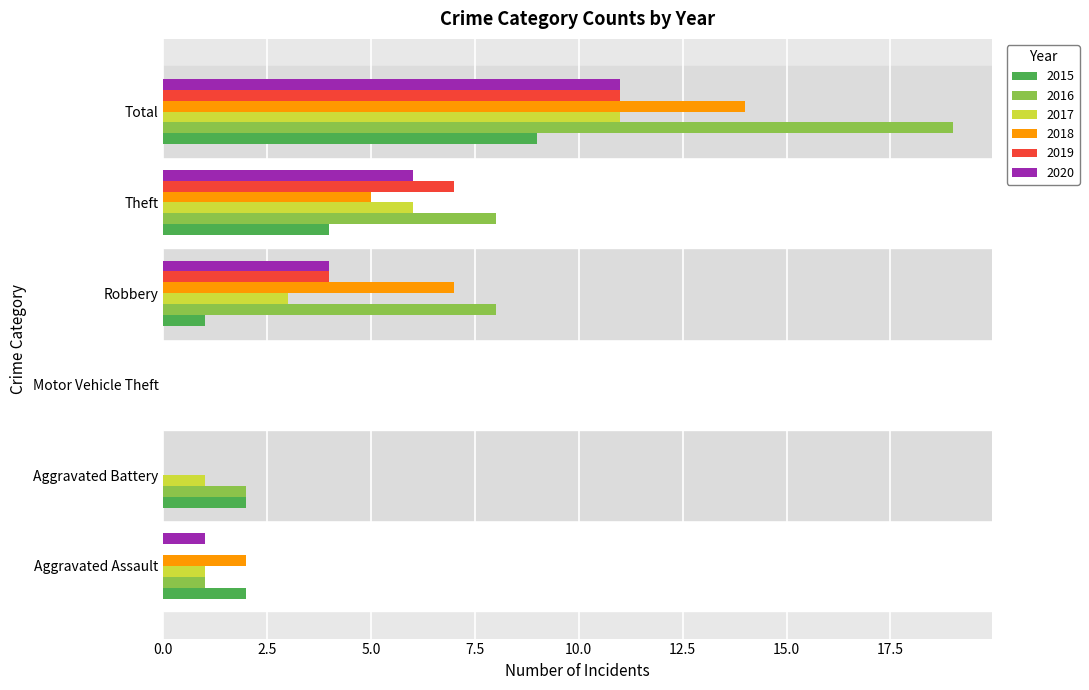

Is it true that 2019 equals 11 at Total?

True